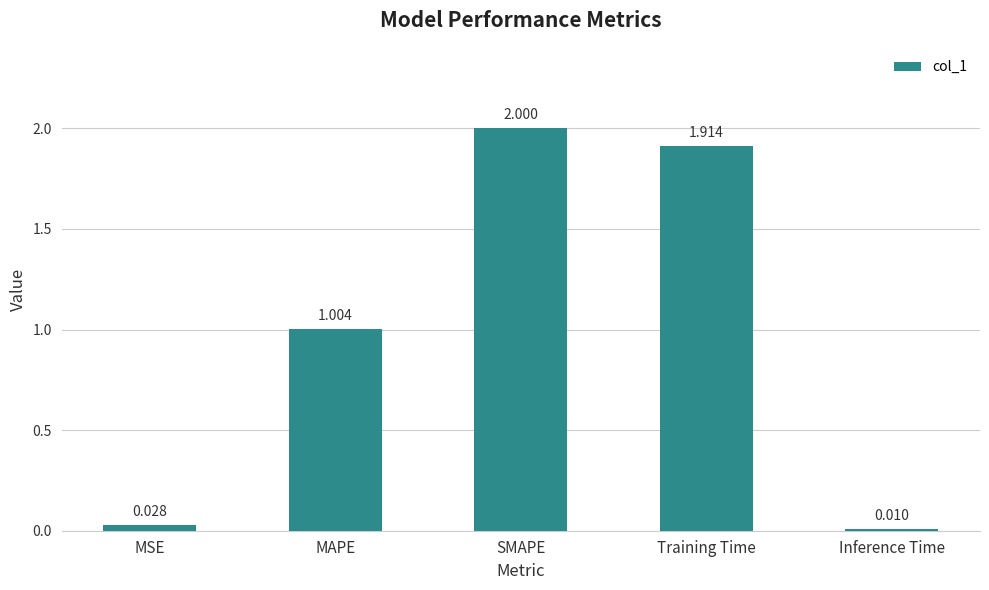

True or false: the data shows 3.0 at SMAPE.

False